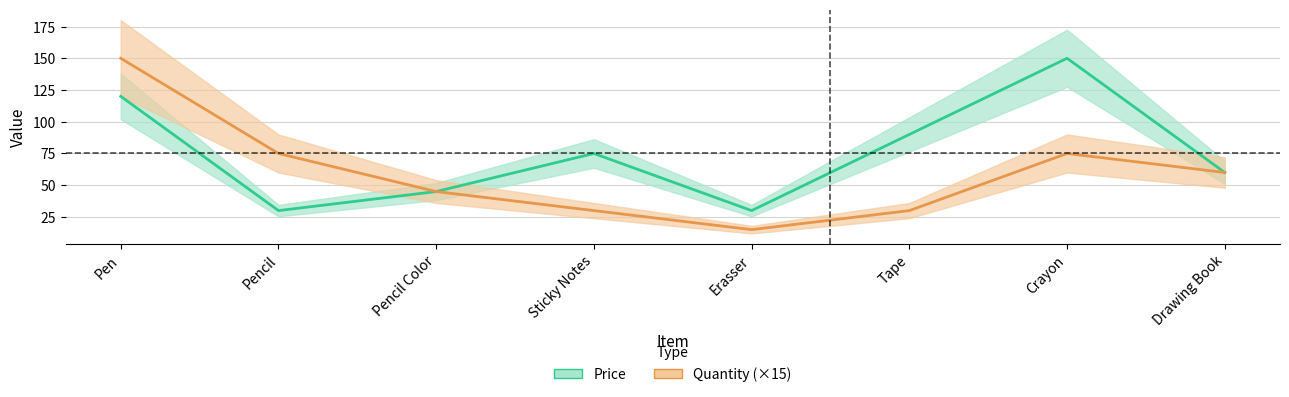

In Quantity, how many points are higher than both neighbors (excluding endpoints)?

1